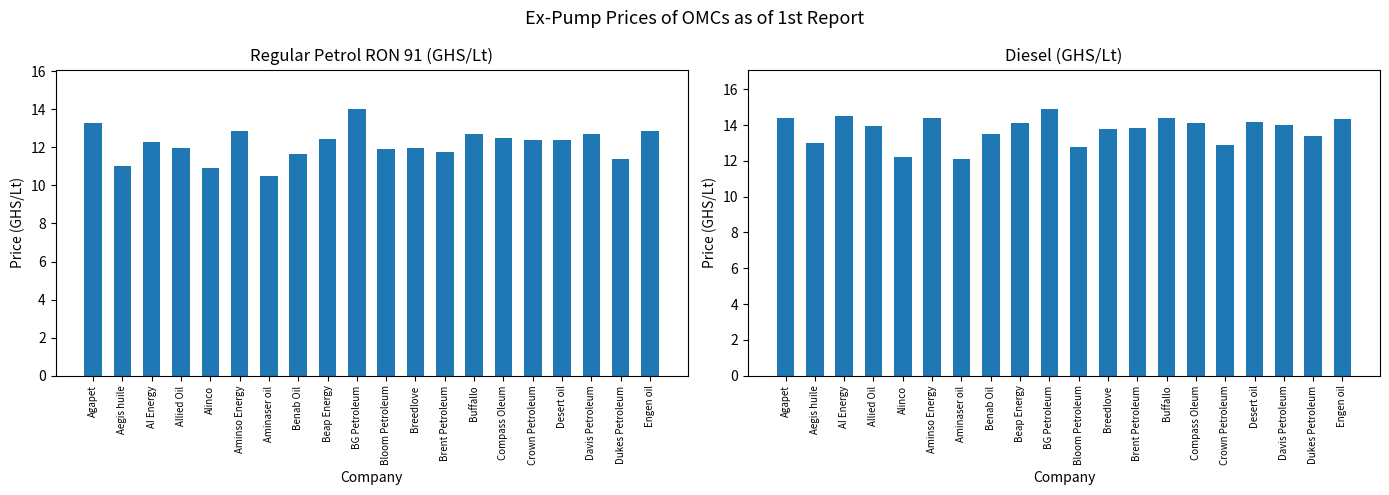

Between Benab Oil and Crown Petroleum, which series saw the biggest shift?

Regular Petrol RON 91 (GHS/Lt)